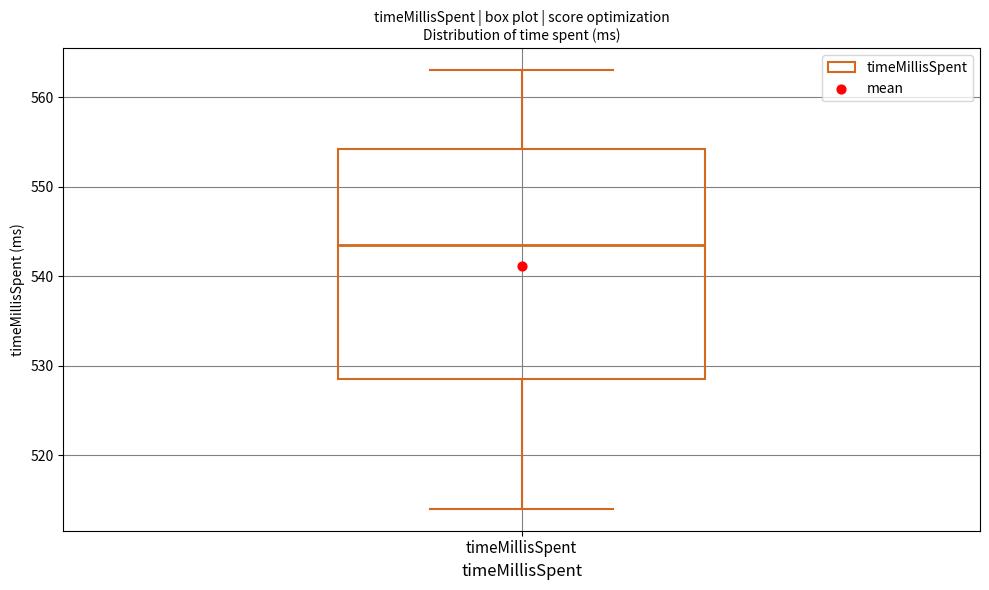

Where is the upper edge of the box for timeMillisSpent on the y-axis? The values are not printed on the chart, so give them approximately, as read against the axis.

554